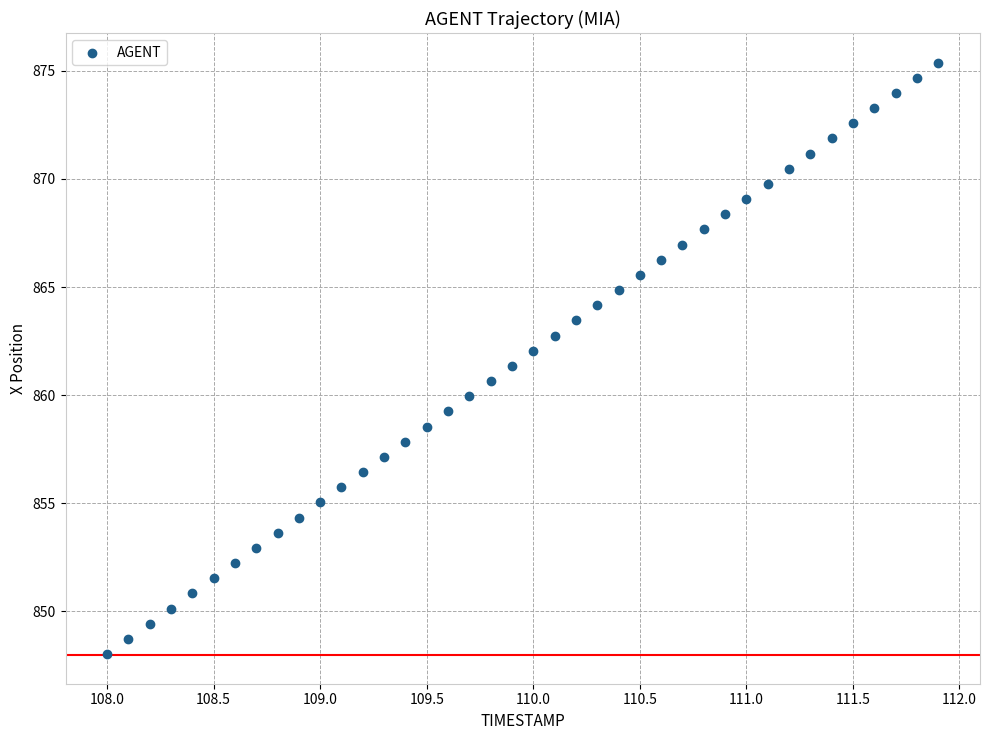

What is the range of X values (max minus min)?

3.9